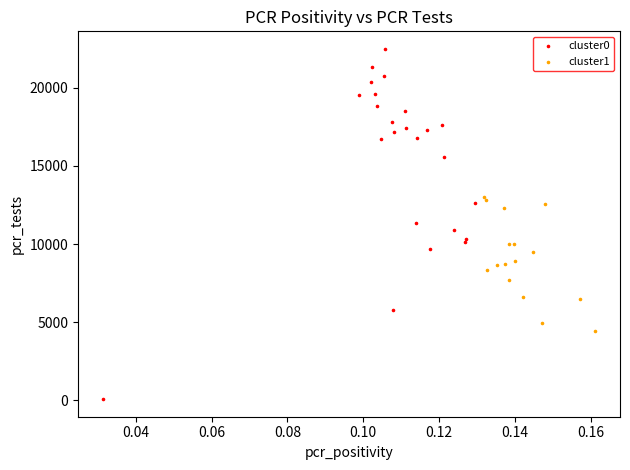

Which series contains the highest Y value?

cluster0